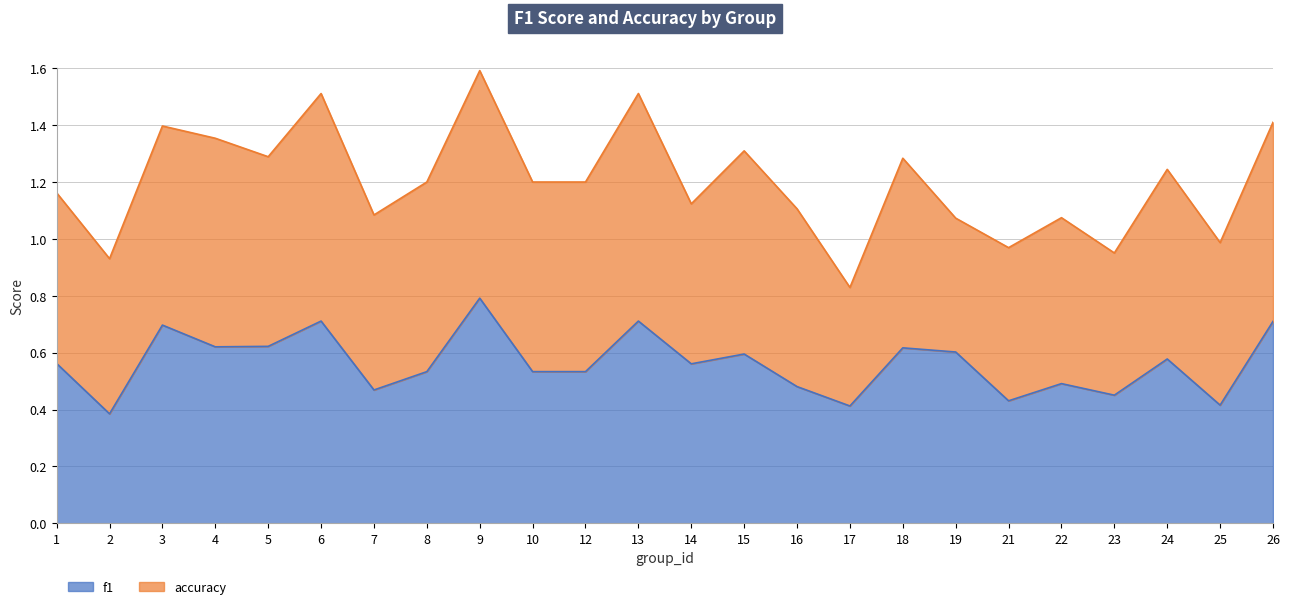

At which category does the data reach its first local valley?

2